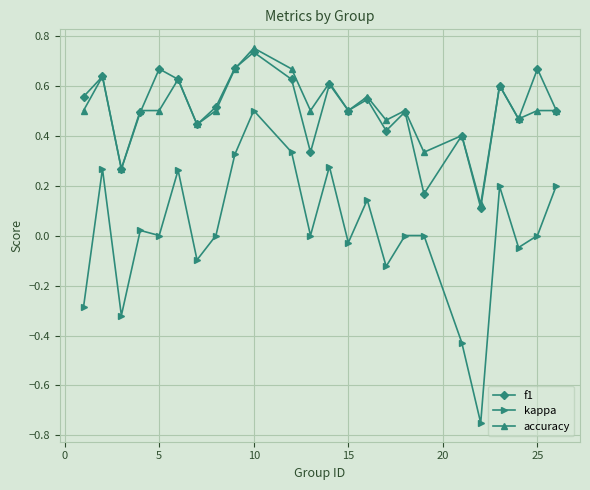

Which series has the widest spread of values?

kappa